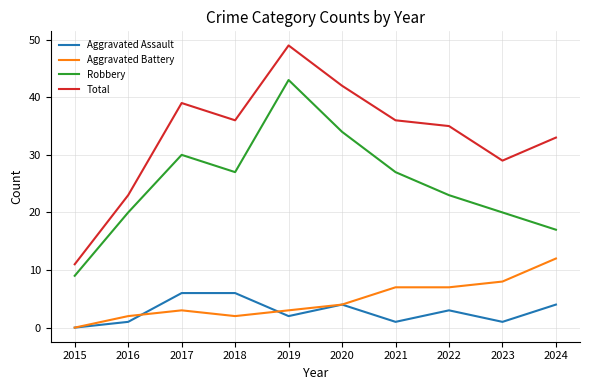

True or false: Aggravated Assault and Total intersect in this chart.

False